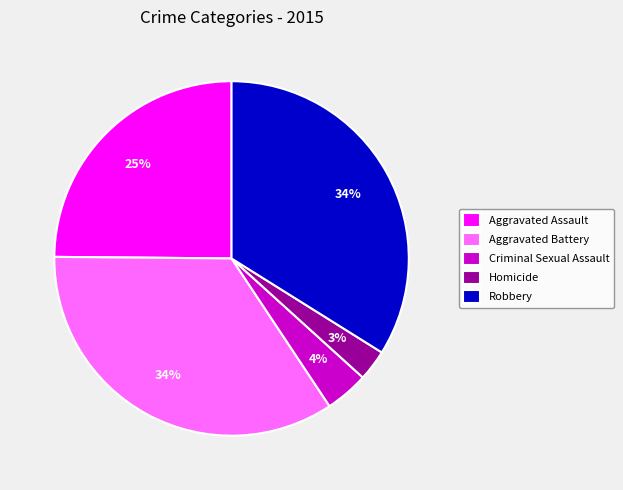

Between Homicide and Aggravated Assault, which is larger?

Aggravated Assault